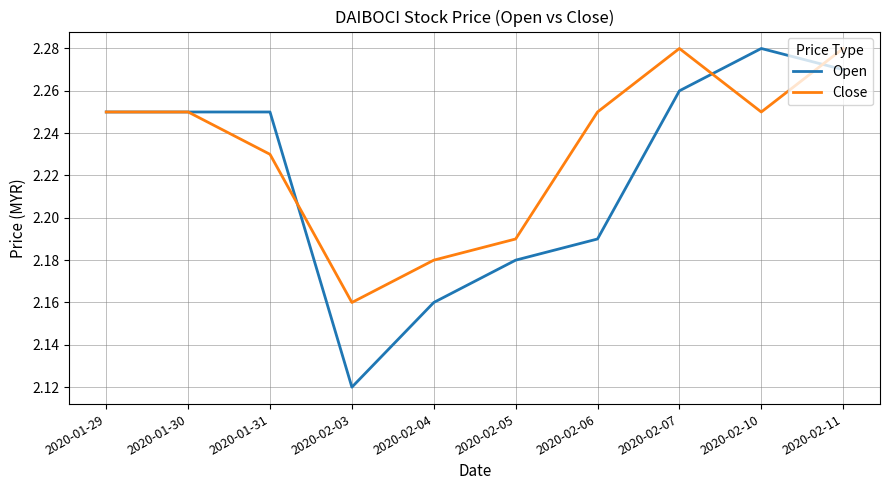

At which label does Close reach its minimum?

2020-02-03